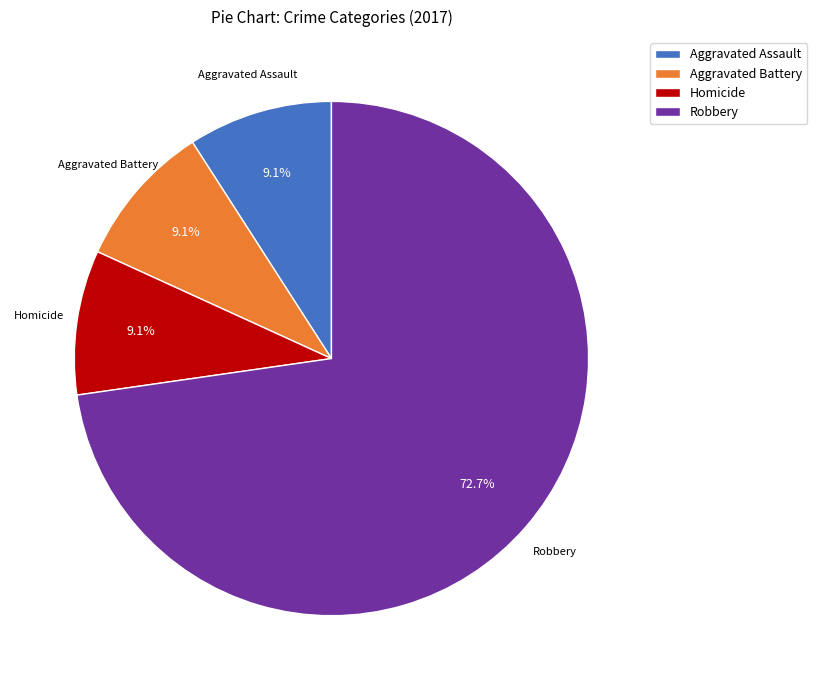

To the nearest percent, what is the average slice percentage?

25%